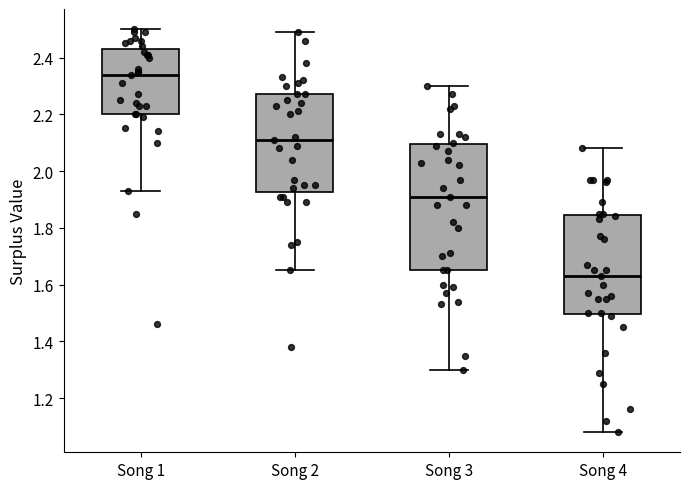

Which box has the lowest median line?

Song 4